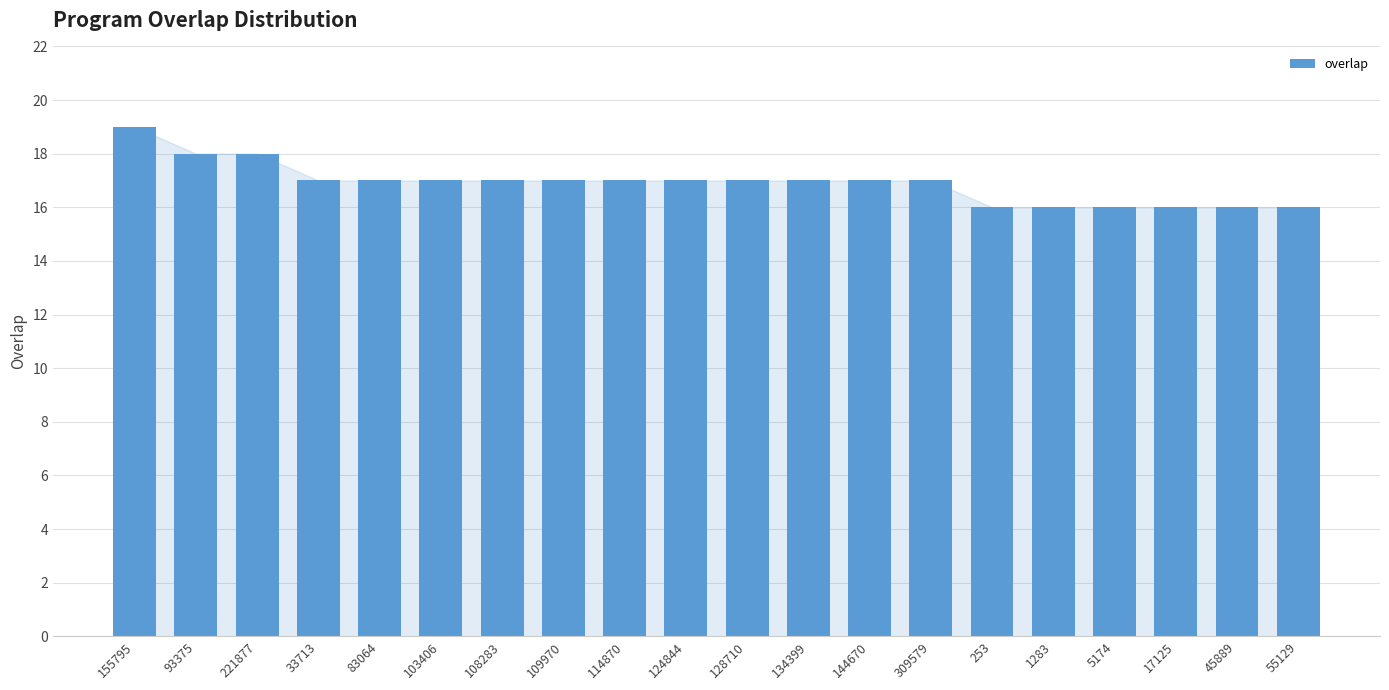

True or false: the data shows 17 at 33713.

True